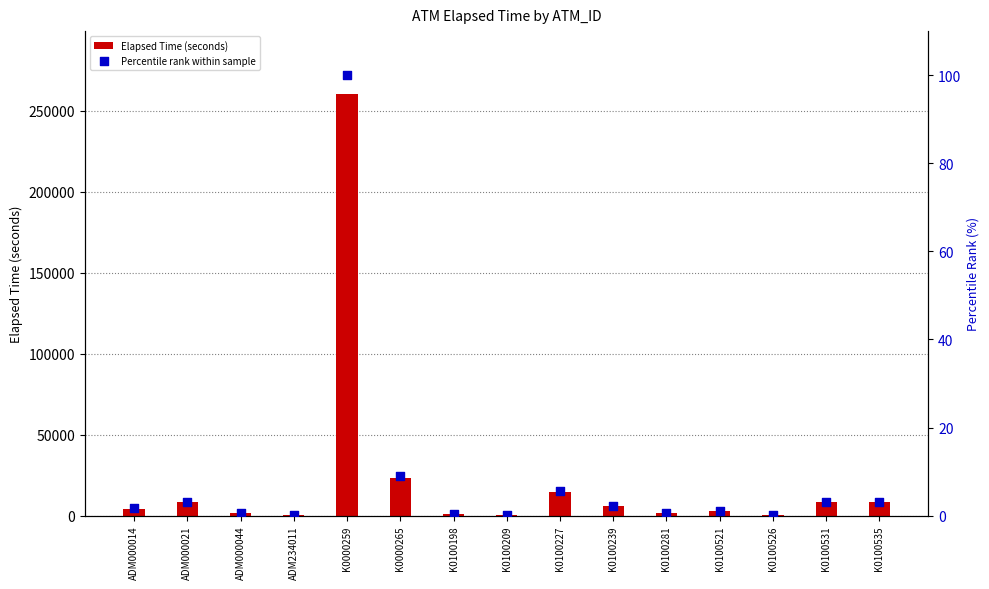

Which series reaches the minimum Y coordinate?

Percentile rank within sample